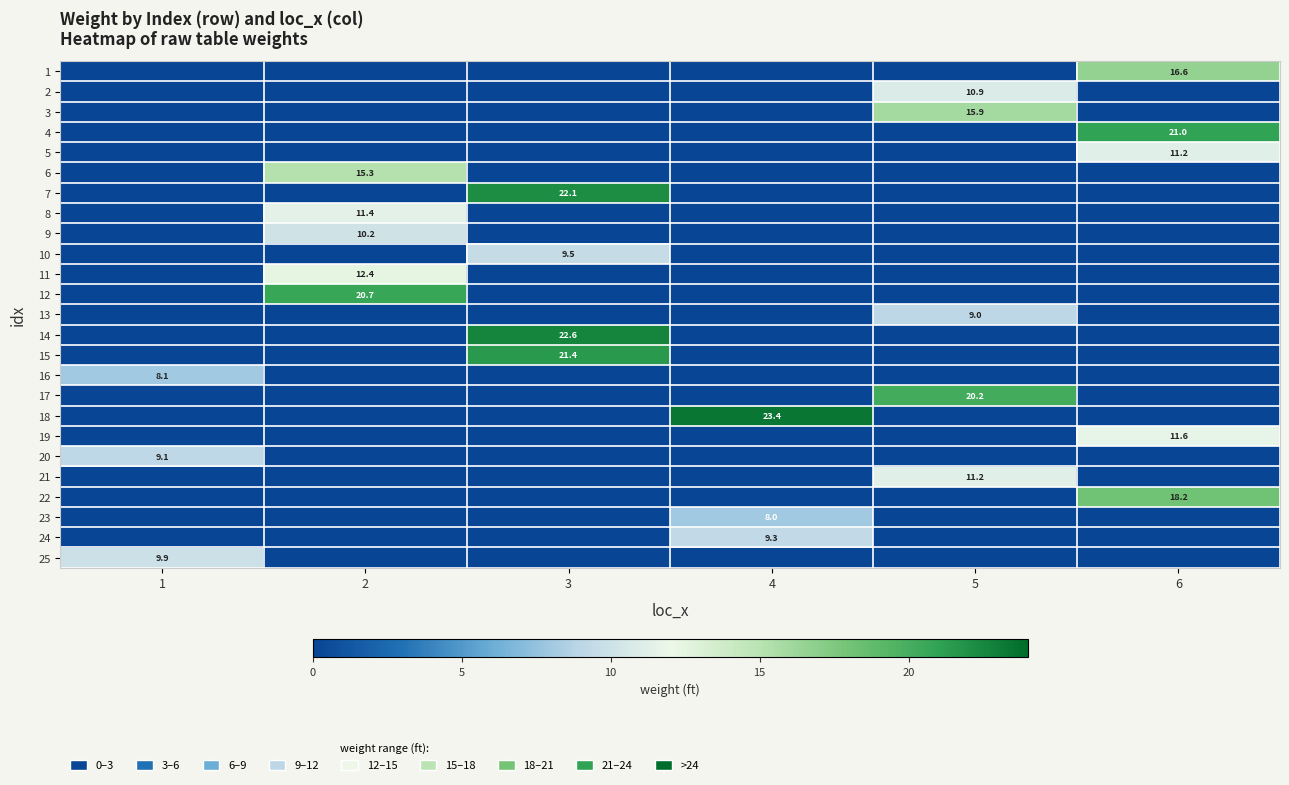

True or false: 19 has a value of 11.6 at 6.

True